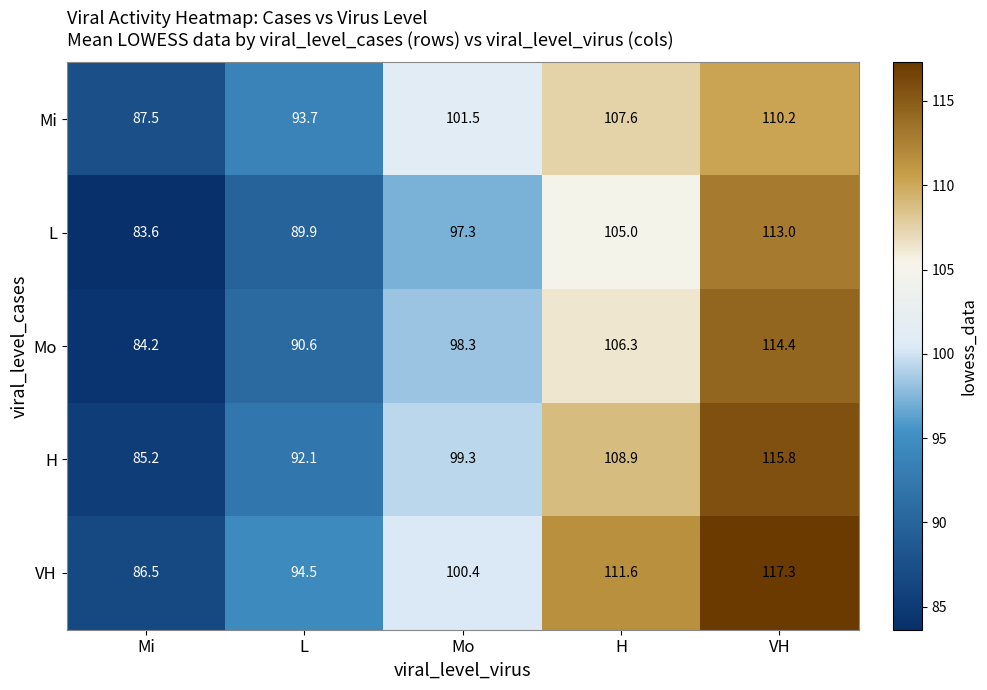

The Mi series shows 129.6 at Mi. True or false?

False